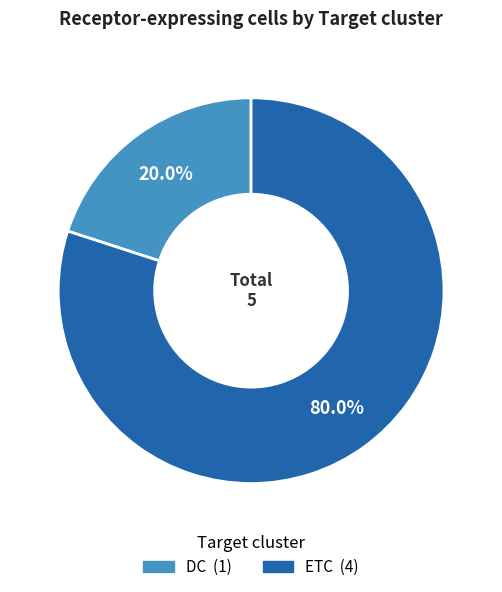

Does any single category account for the majority?

Yes